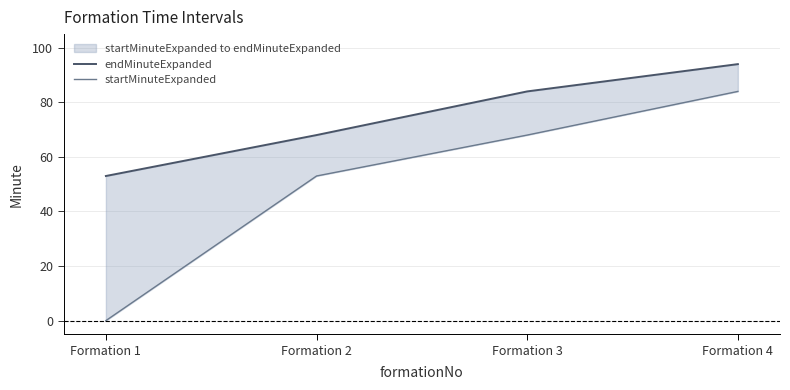

What is the value of the endMinuteExpanded point at the 4th from the left?

94